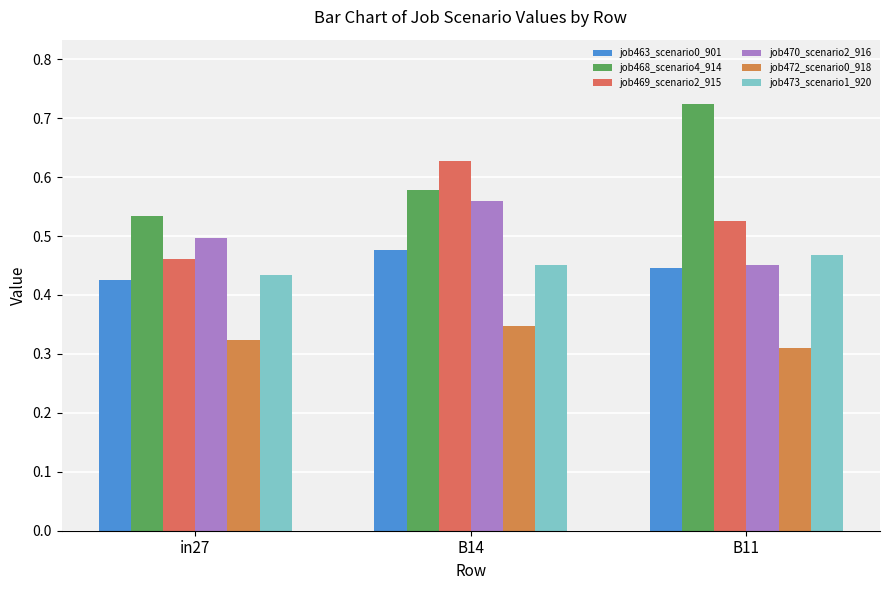

What position from the left is B14?

2